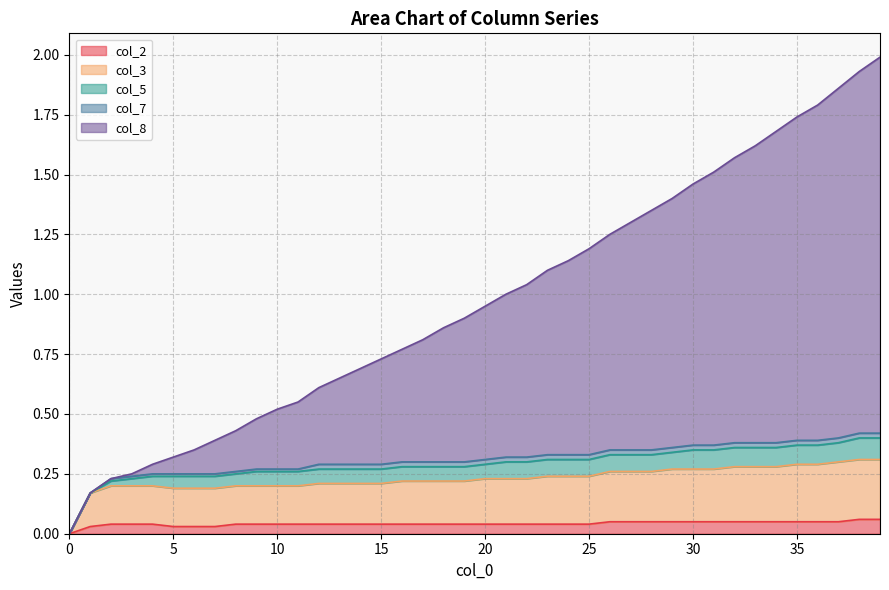

Rank the categories by col_3 value from highest to lowest.

38, 39, 37, 35, 36, 32, 33, 34, 29, 30, 31, 26, 27, 28, 23, 24, 25, 20, 21, 22, 16, 17, 18, 19, 12, 13, 14, 15, 2, 3, 4, 8, 9, 10, 11, 5, 6, 7, 1, 0